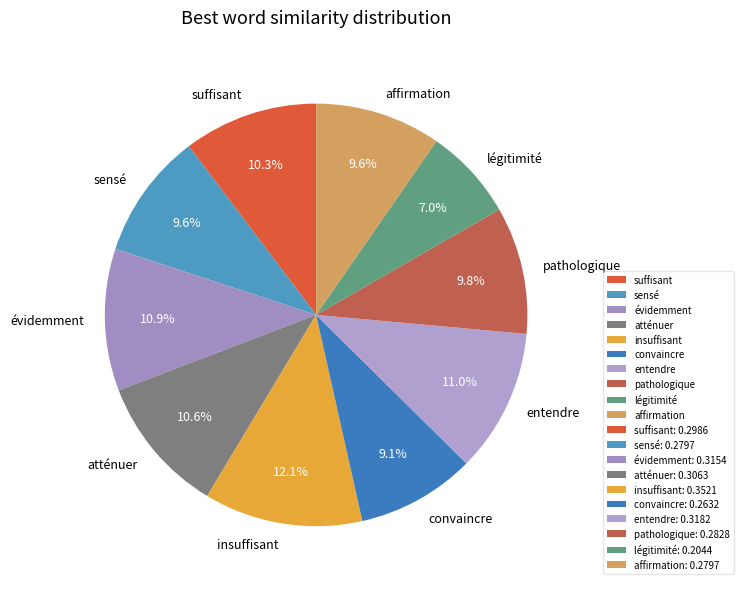

What percentage do insuffisant and suffisant together represent?

22.4%